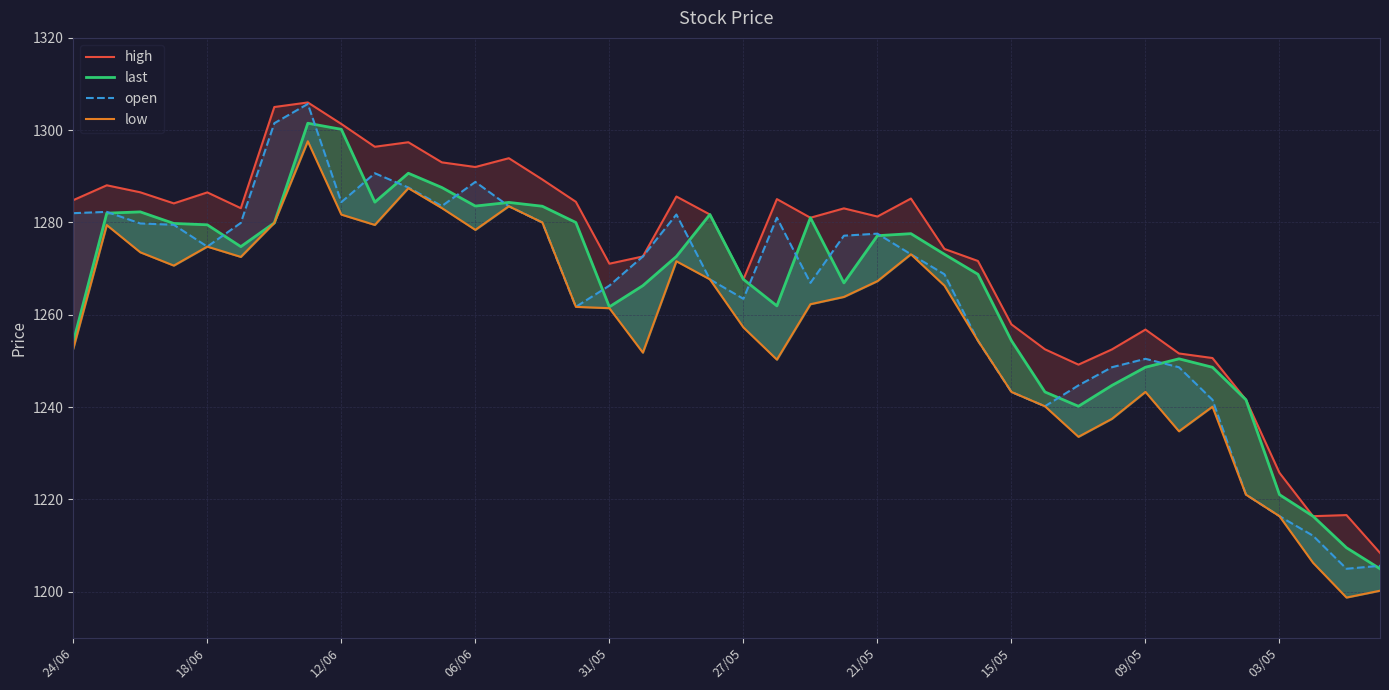

What is the difference between the second highest and minimum values in the high series?

96.6